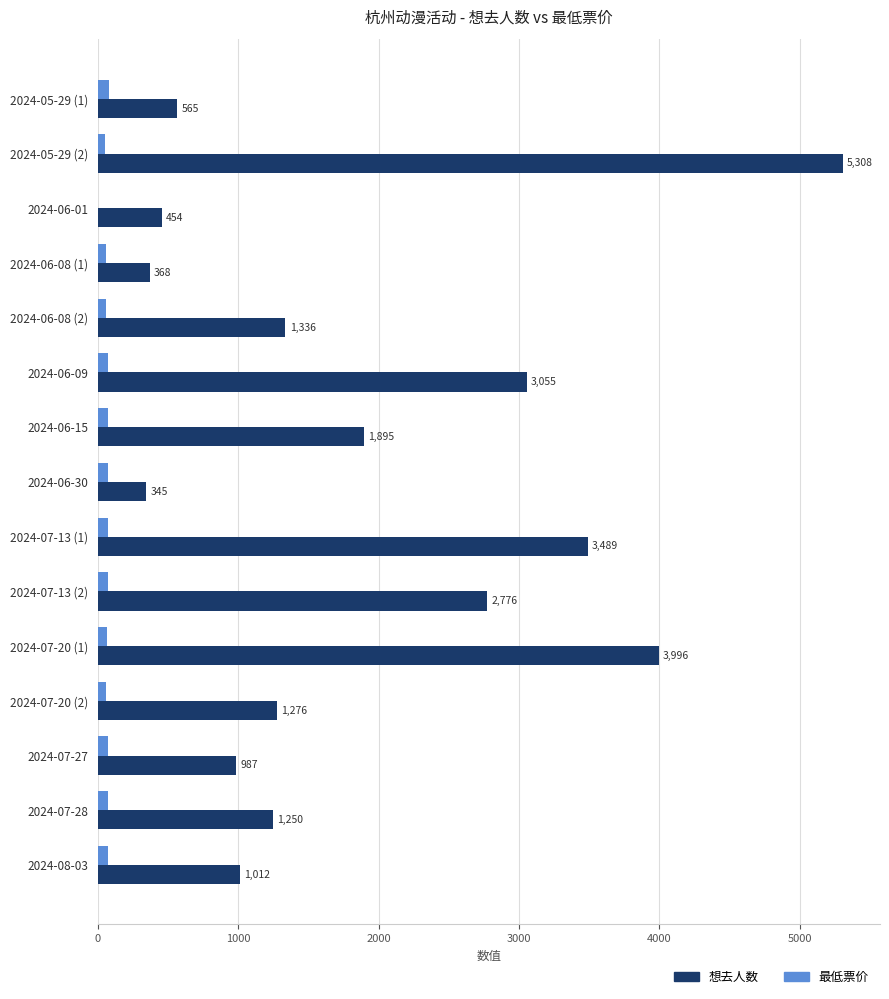

Where is 最低票价 nearest to the value 40?

2024-05-29 (2)